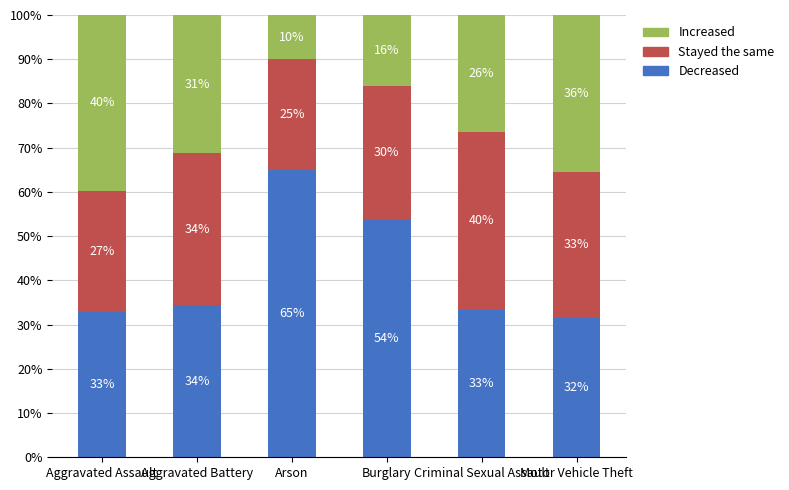

Rank the series by their maximum value, from lowest to highest.

Increased, Stayed the same, Decreased